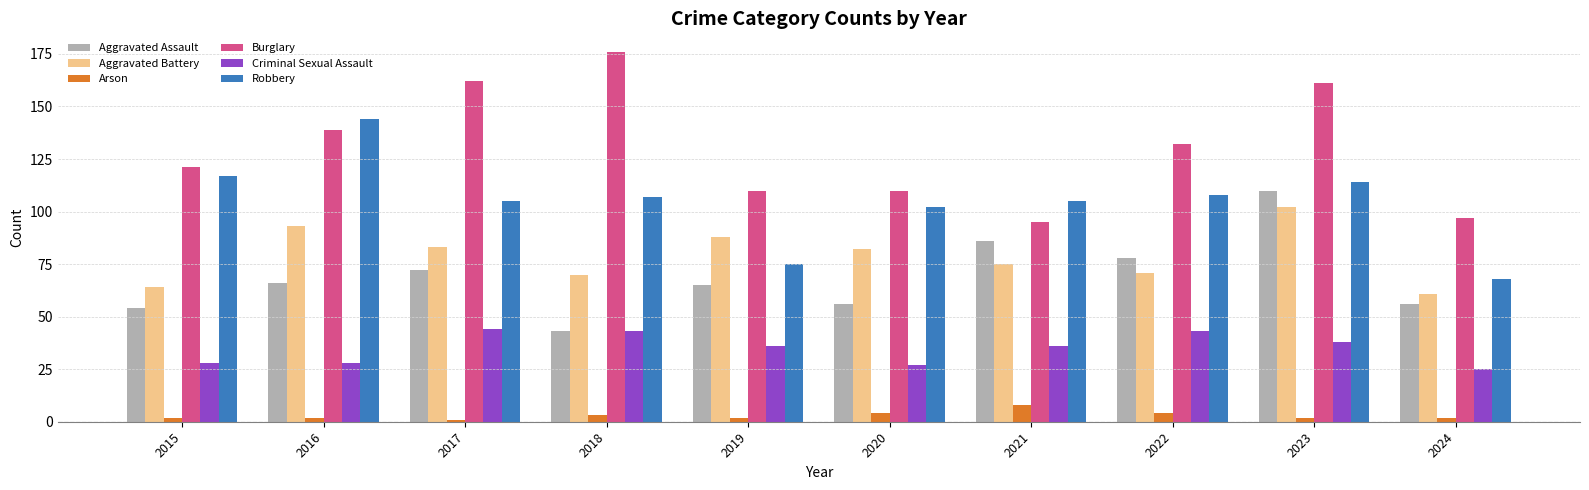

What is the difference between the highest and lowest values at 2015?

119